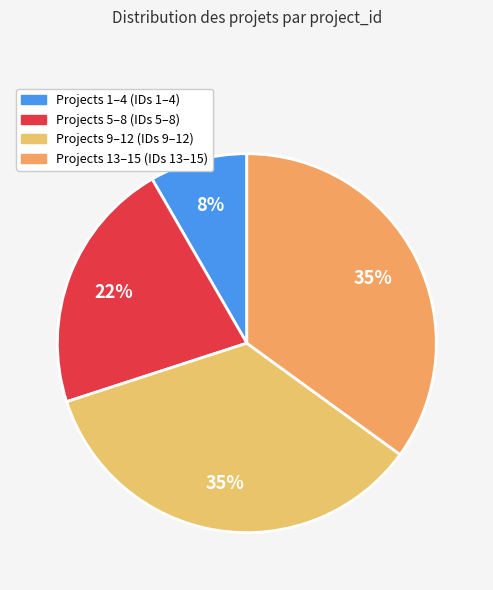

Is there any slice that represents more than half of the pie?

No